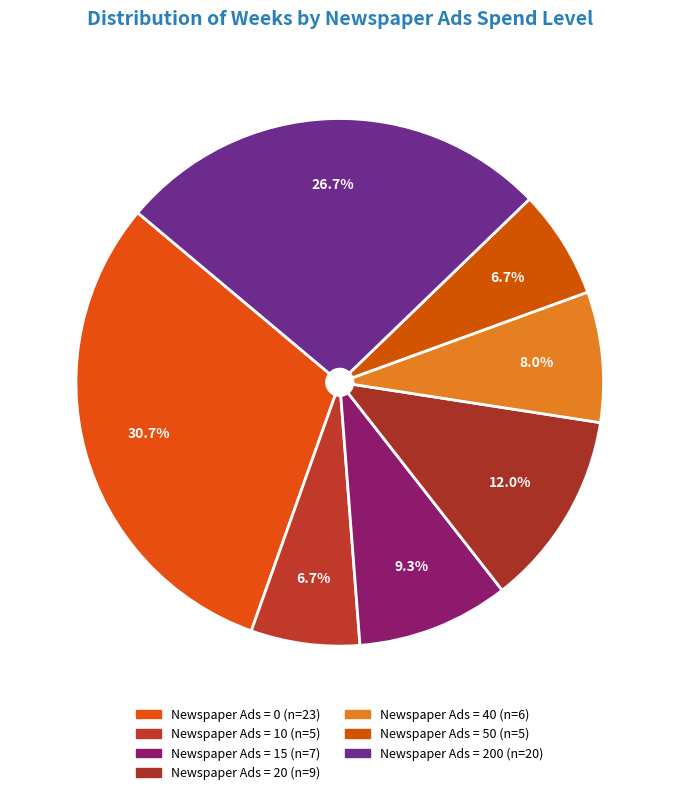

How many segments does this pie chart have?

7